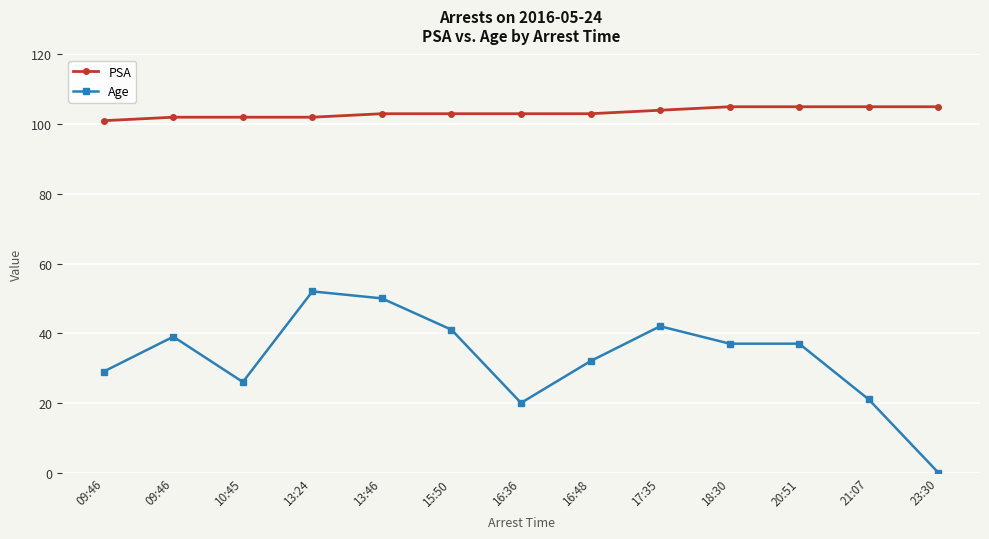

Count the number of data series in this chart.

2